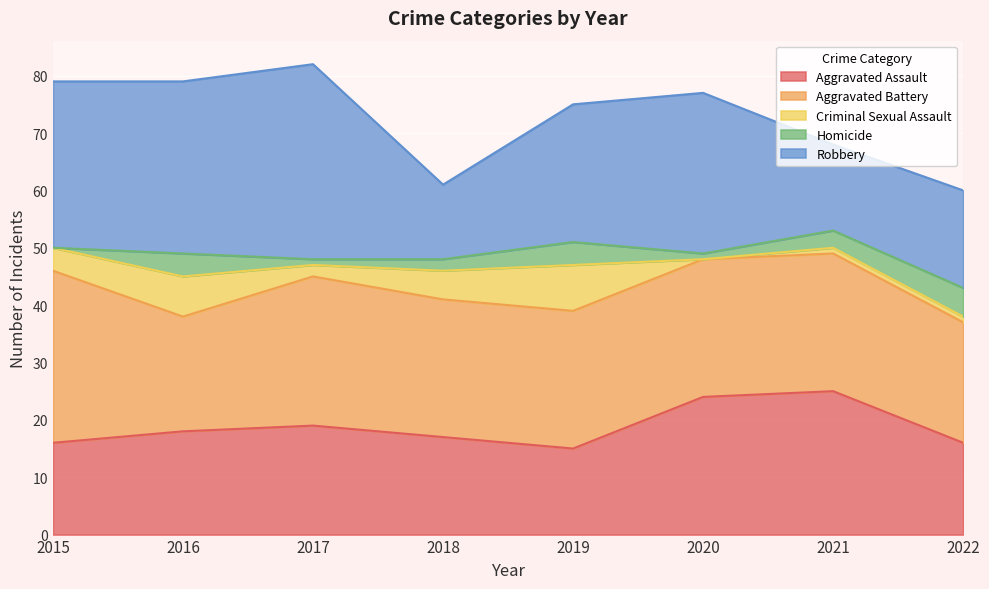

Does the chart display data point markers on the line(s)?

No